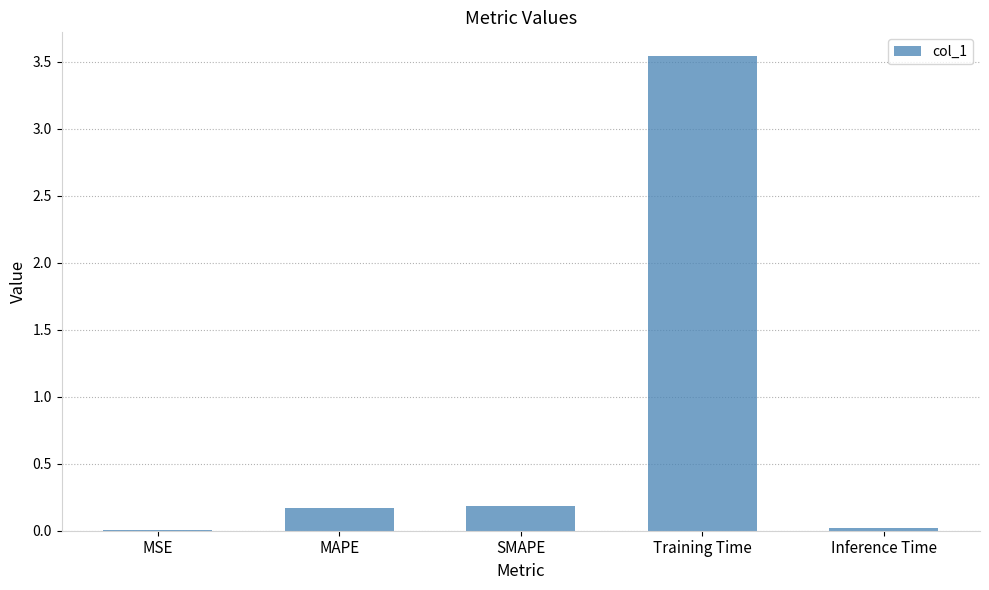

What is the change in value from MAPE to Inference Time?

-0.2